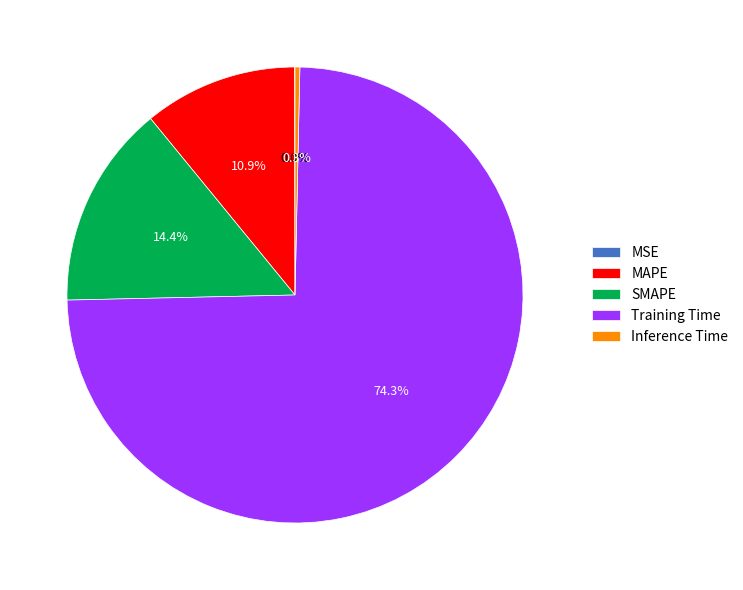

What percentage is the SMAPE slice, to the nearest percent?

14%